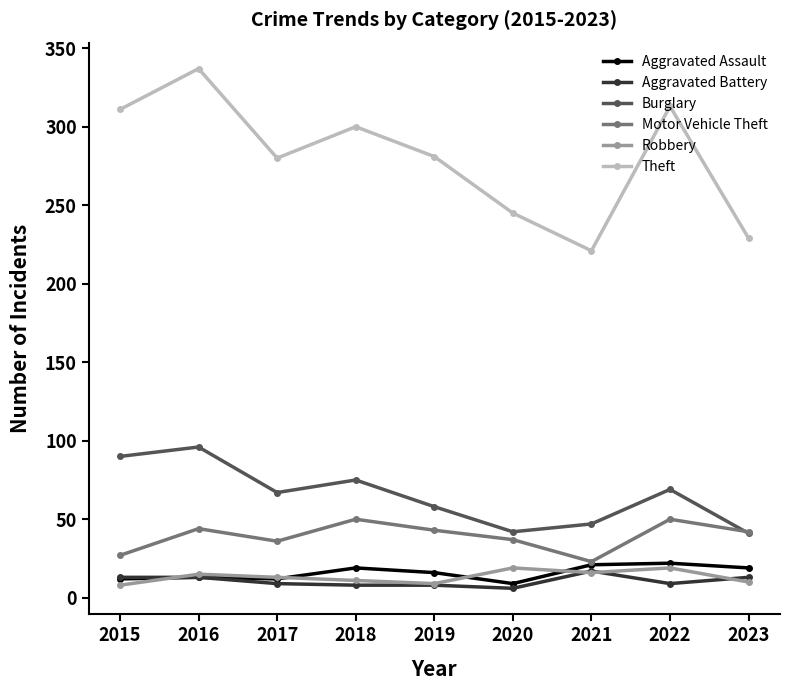

Where does the Theft series first go above 281?

2015